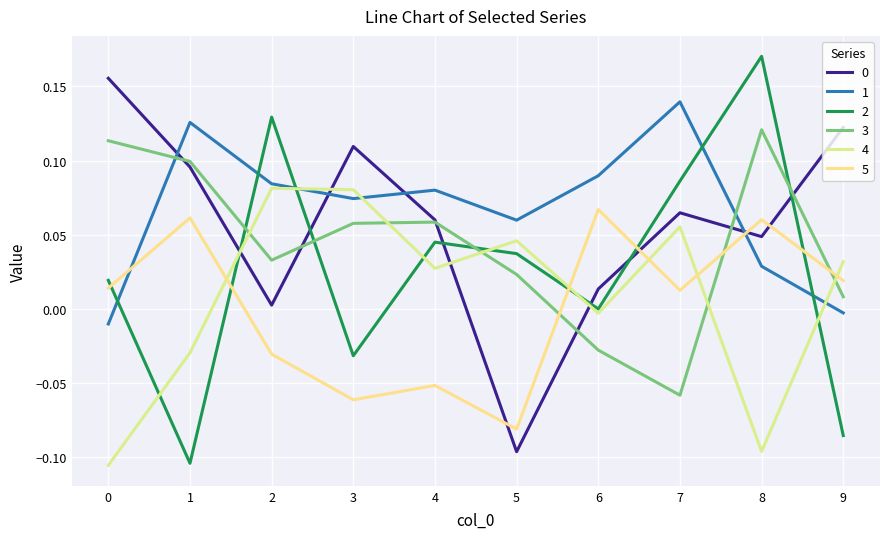

The 4 series shows 0.0 at 9. True or false?

True